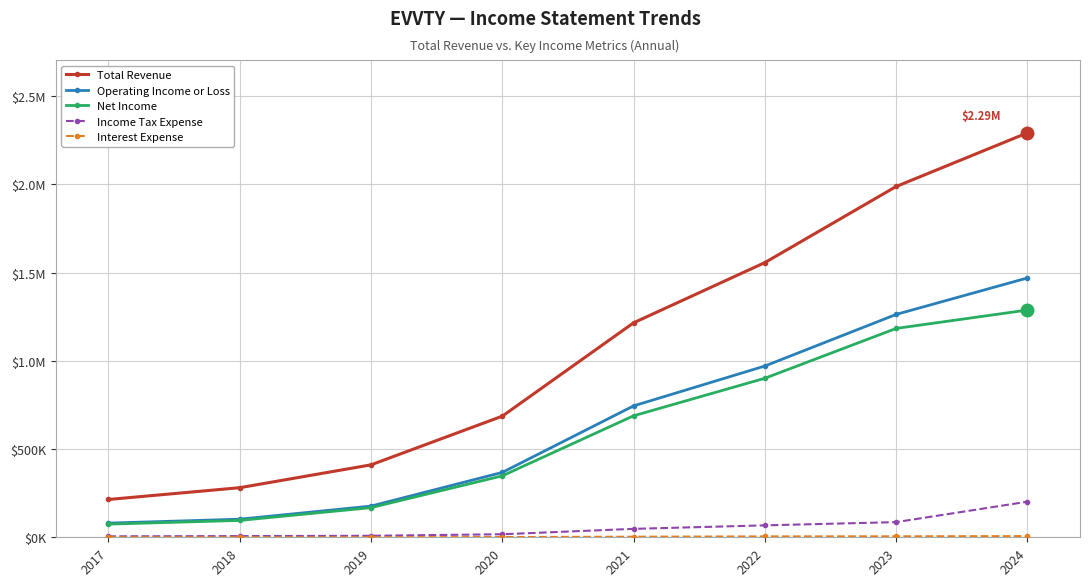

What is the average value of the Interest Expense series?

2762